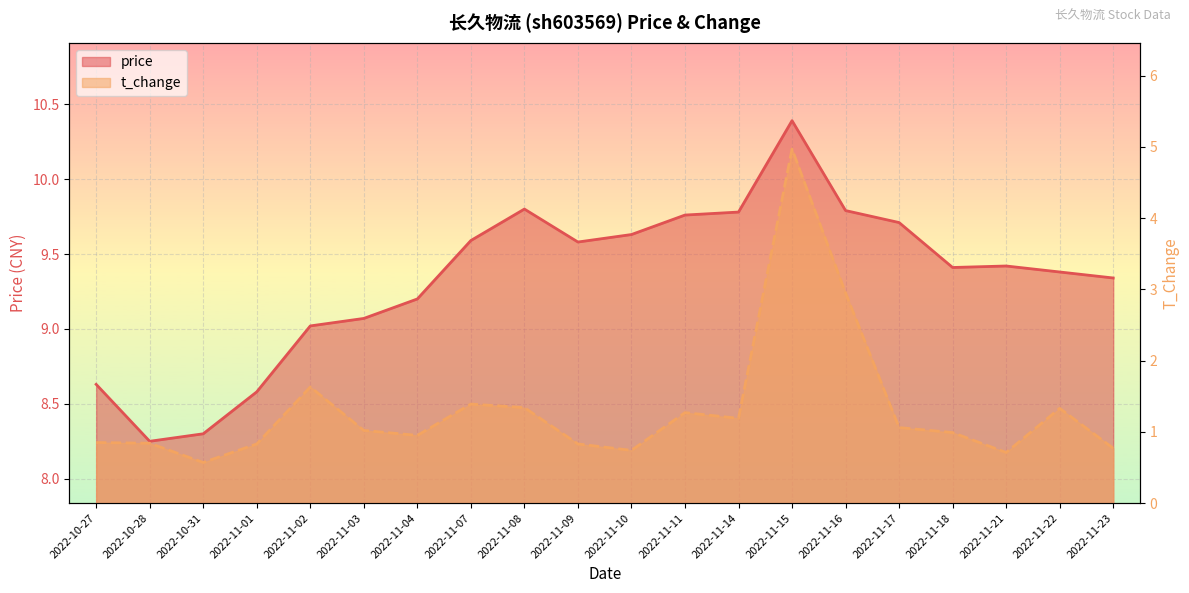

How many lines are shown in the chart?

2